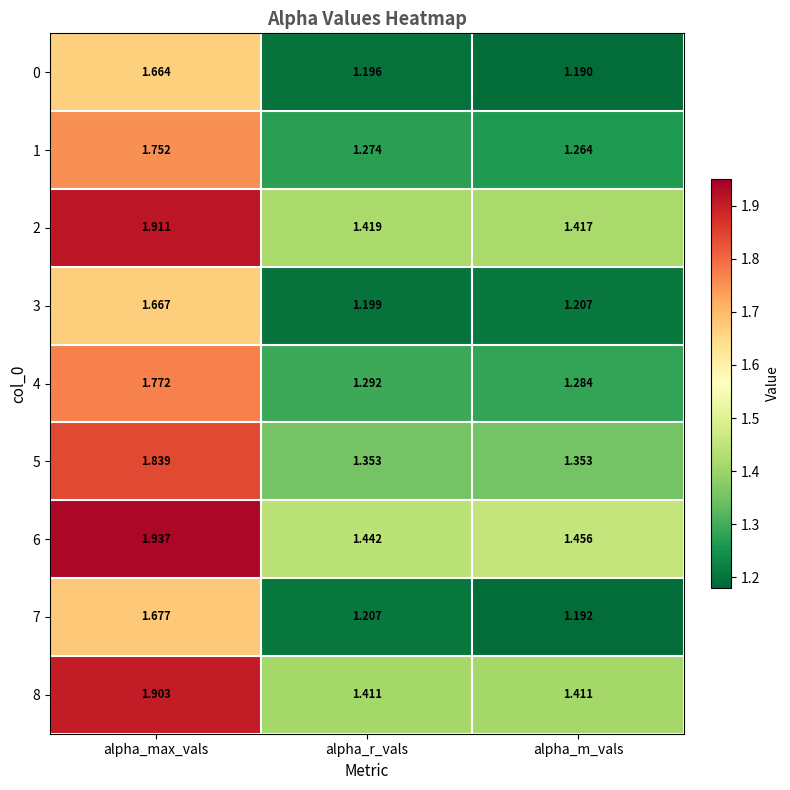

At which label is 4 closest to 1?

alpha_m_vals